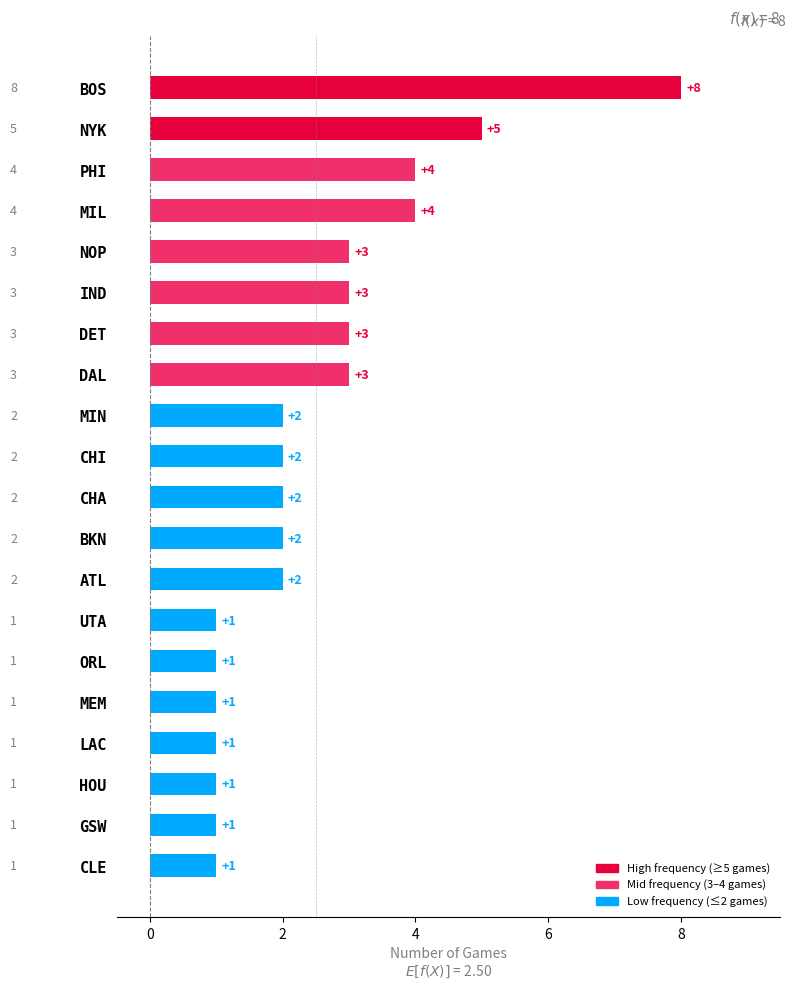

What position from the top is ATL?

13